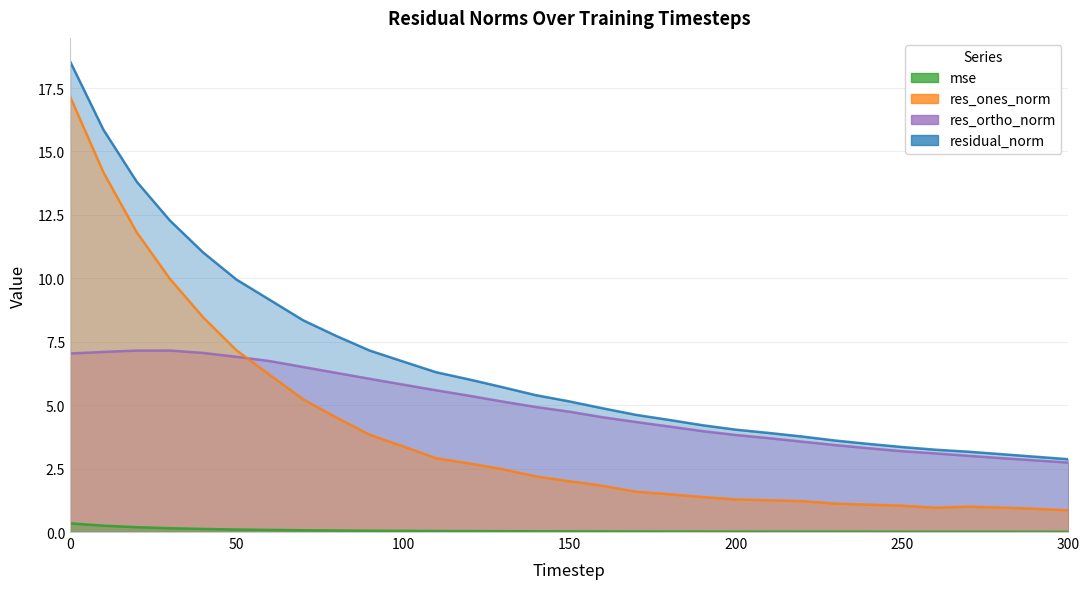

At which category does the chart reach its minimum across all series?

300